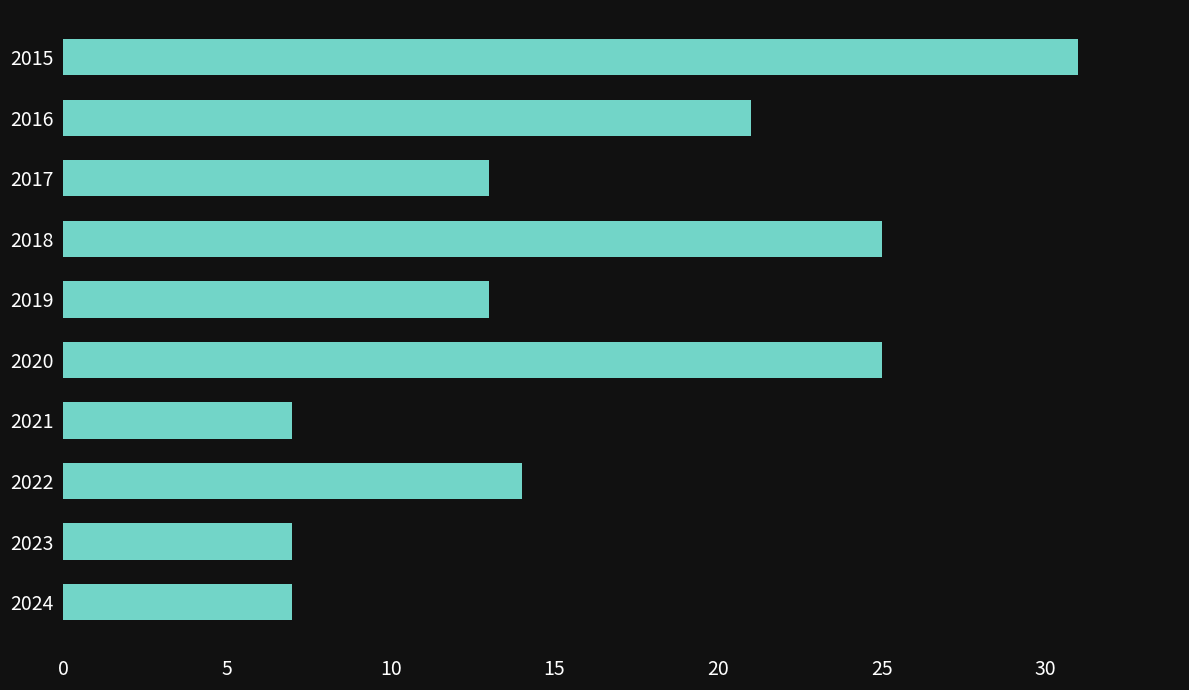

What is the difference between the maximum and minimum values?

24